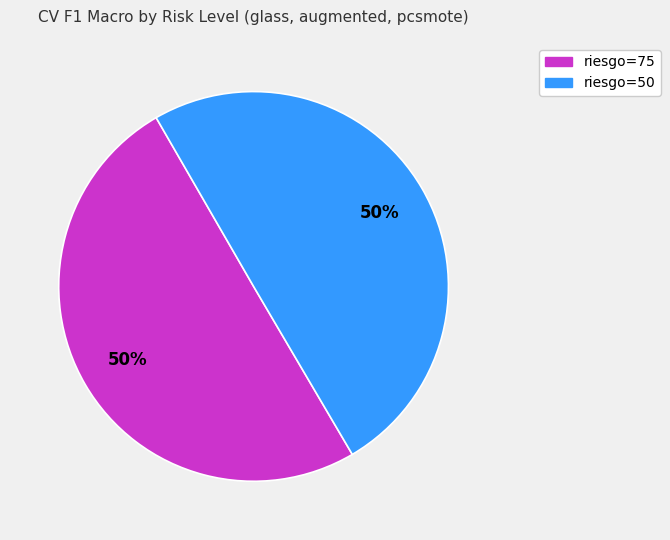

What percentage is the riesgo=50 slice, to the nearest percent?

50%